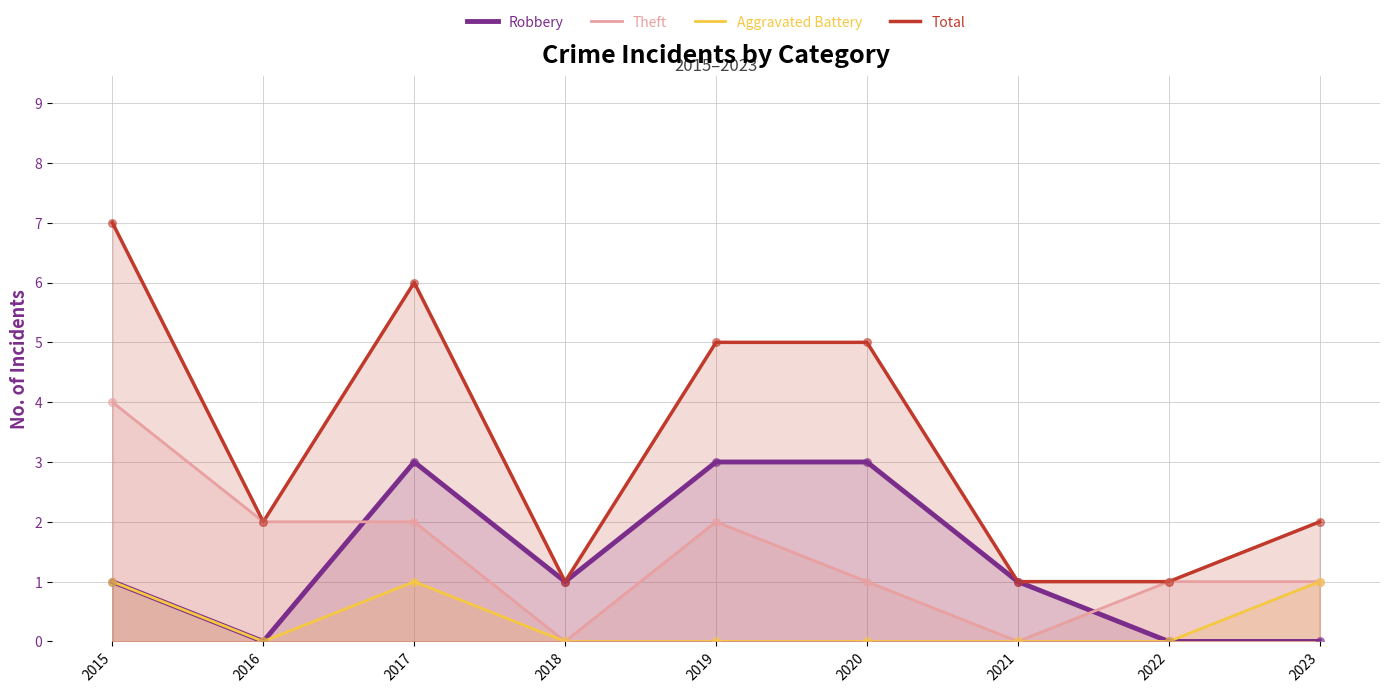

What is the total value across all series at 2019?

10